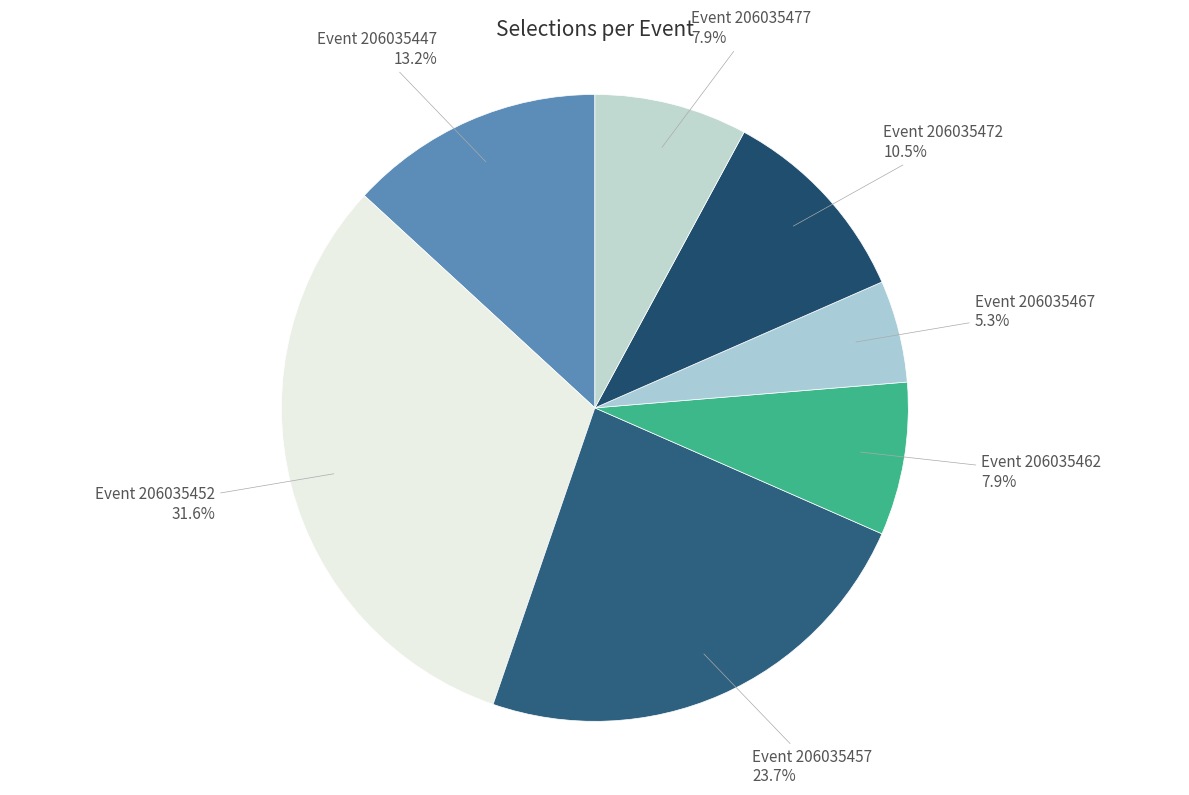

How many slices are in this pie chart?

7